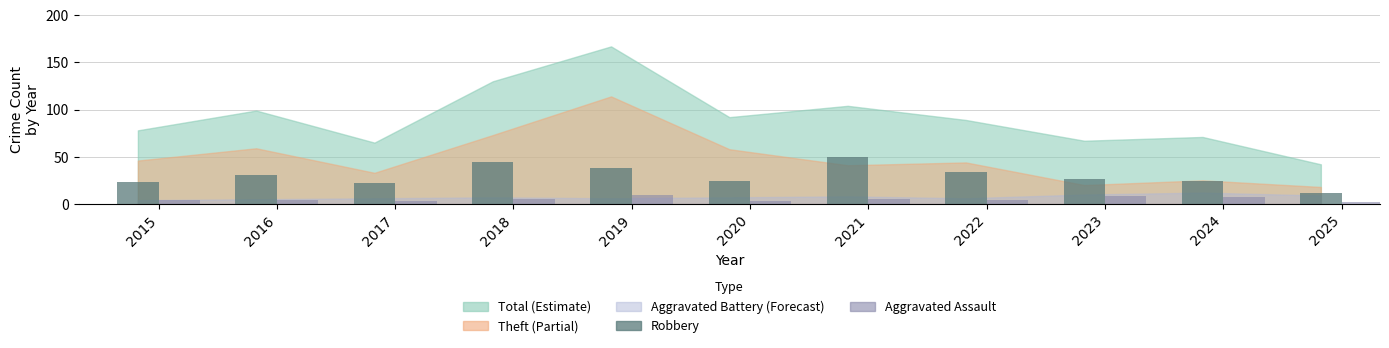

How many data points does each series have?

11